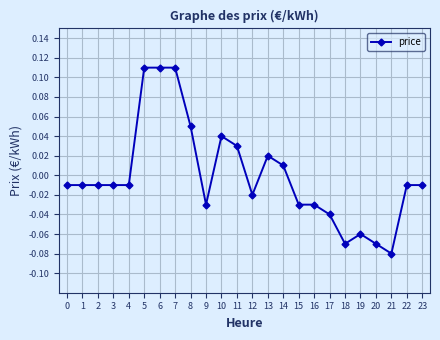

How many values are below zero?

16